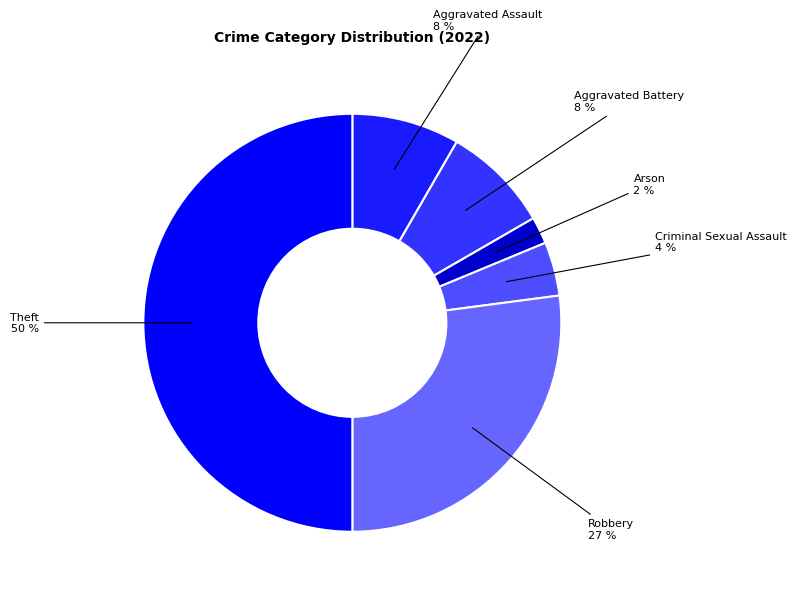

Rank the categories by value from highest to lowest.

Theft, Robbery, Aggravated Assault, Aggravated Battery, Criminal Sexual Assault, Arson